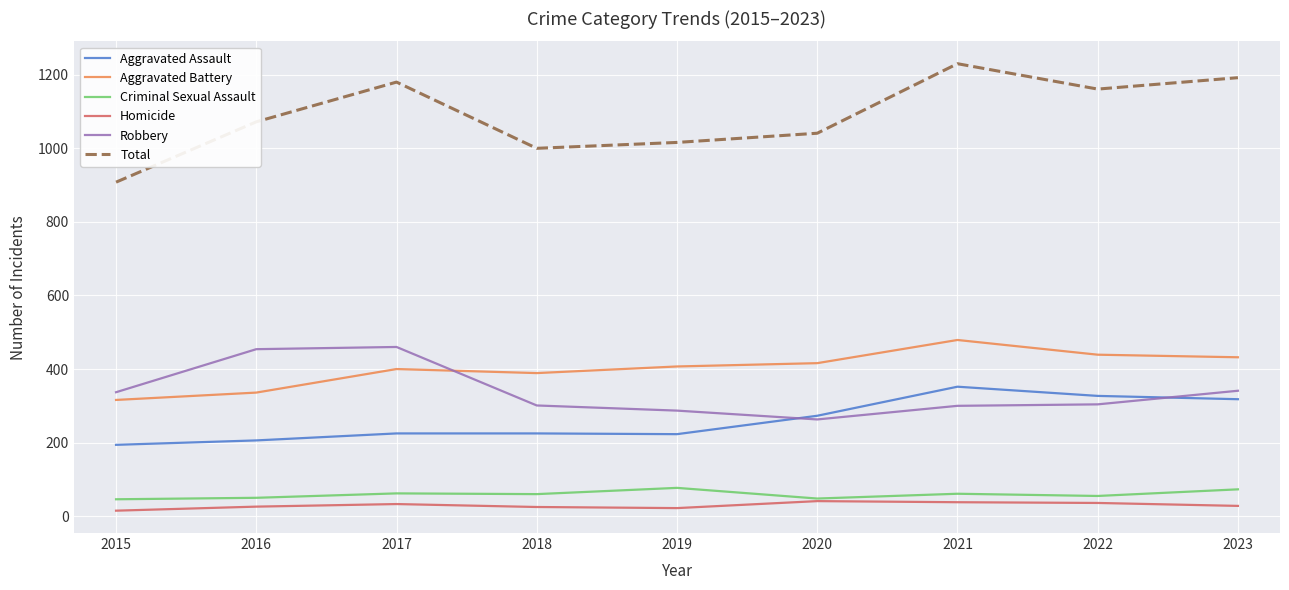

The Aggravated Battery series shows 316 at 2015. True or false?

True